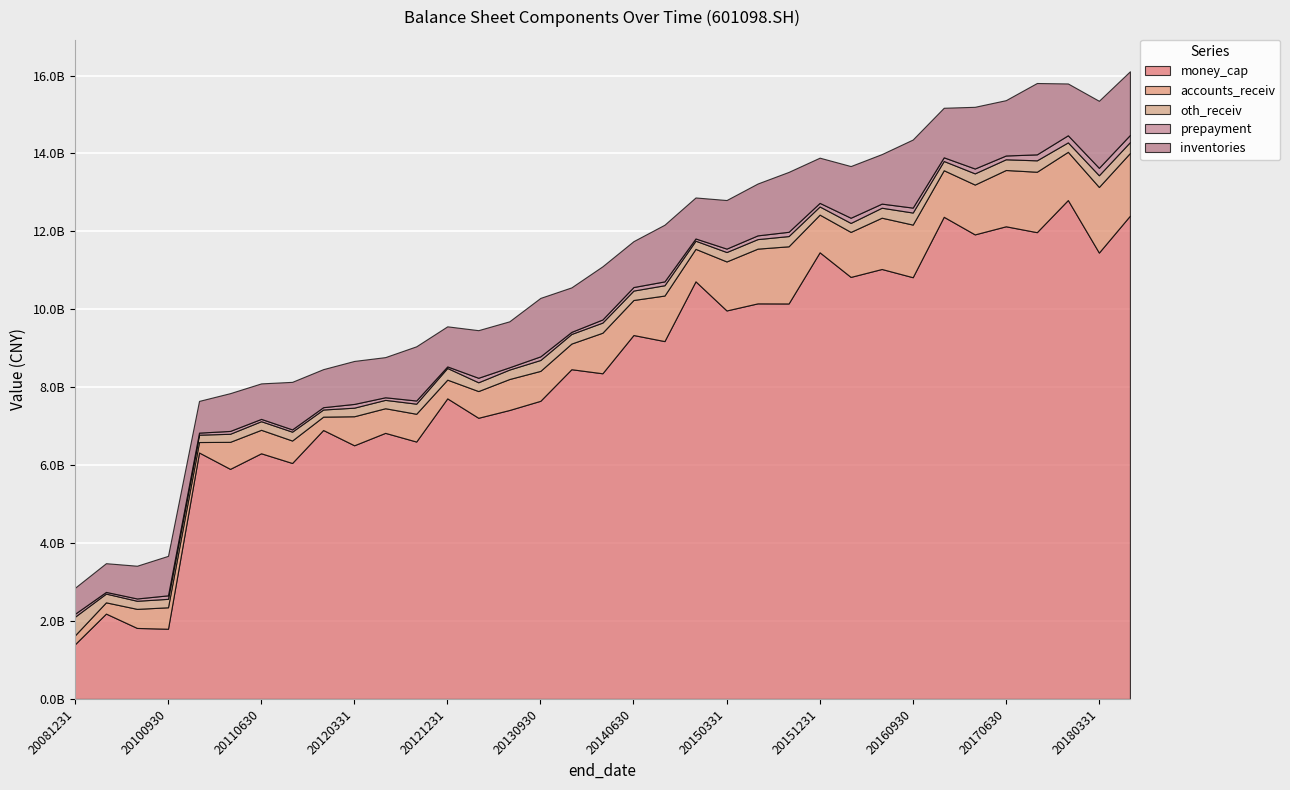

Read the money_cap value at 20110331.

5904253153.0